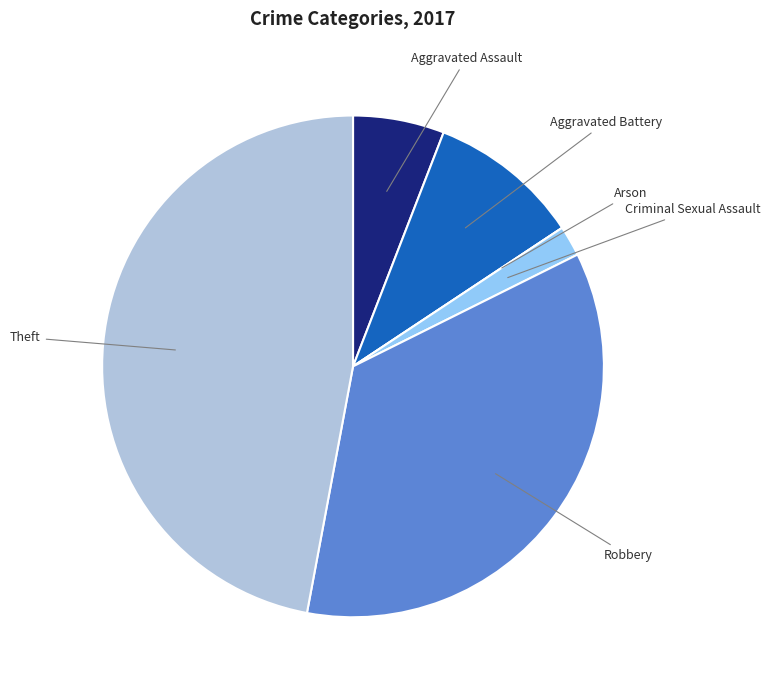

Which has a higher value, Aggravated Assault or Aggravated Battery?

Aggravated Battery